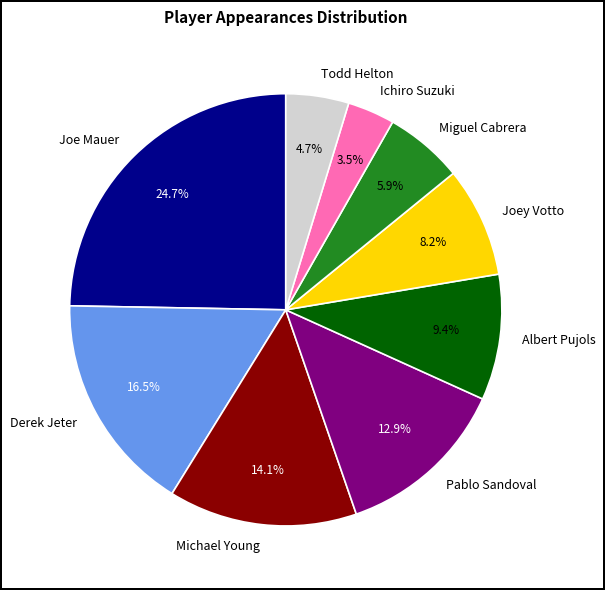

To the nearest percent, what is the average slice percentage?

11%